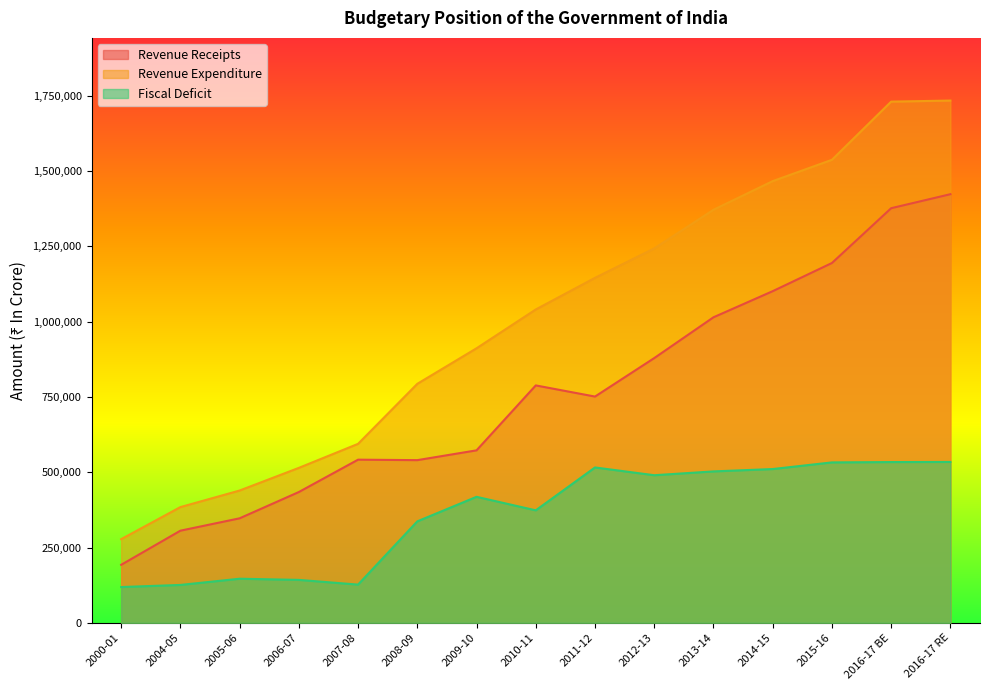

Does the chart display data point markers on the line(s)?

No